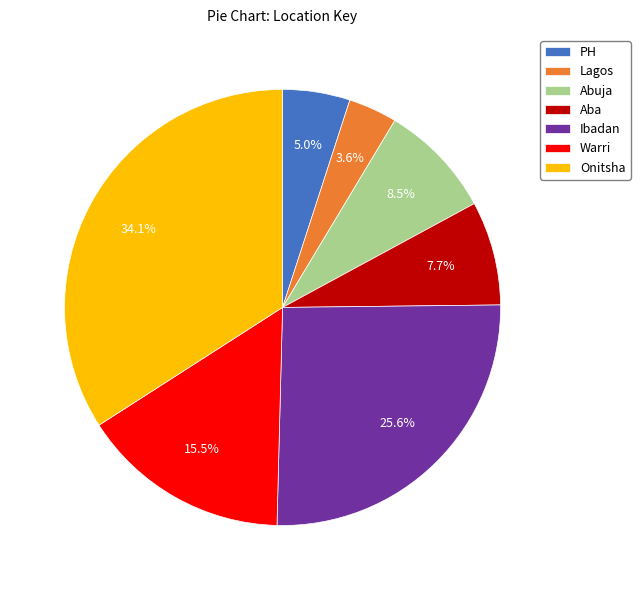

What percentage is the Aba slice, to the nearest percent?

8%